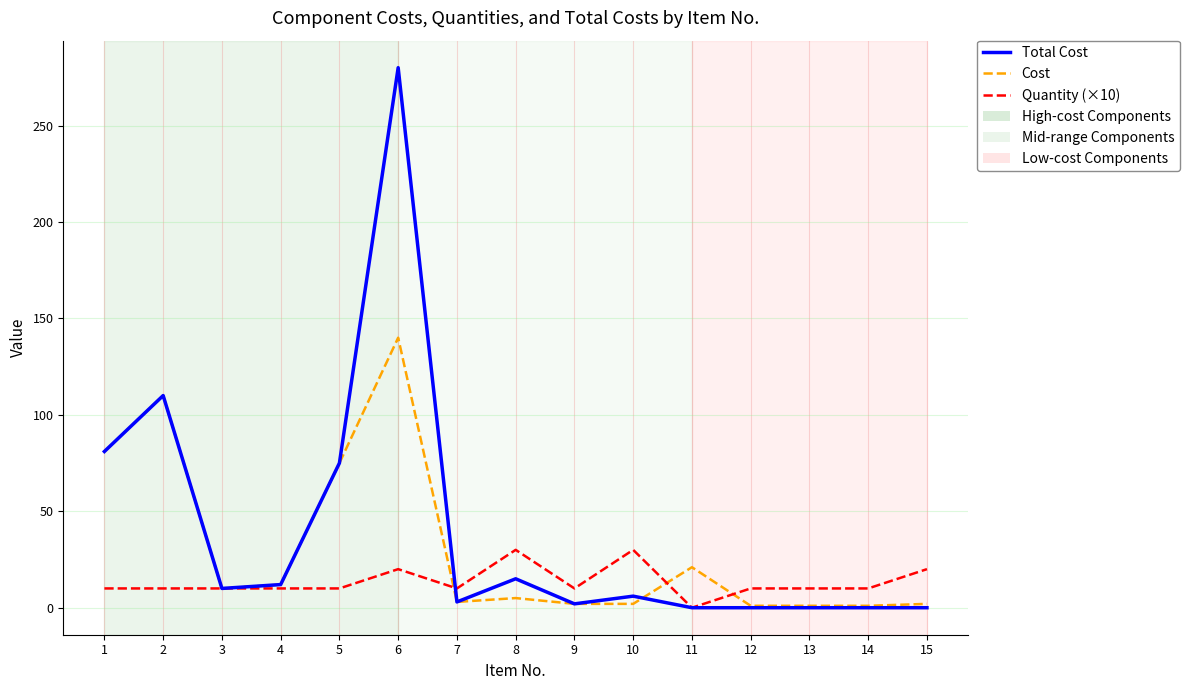

What is the sum of all Quantity (×10) values?

200